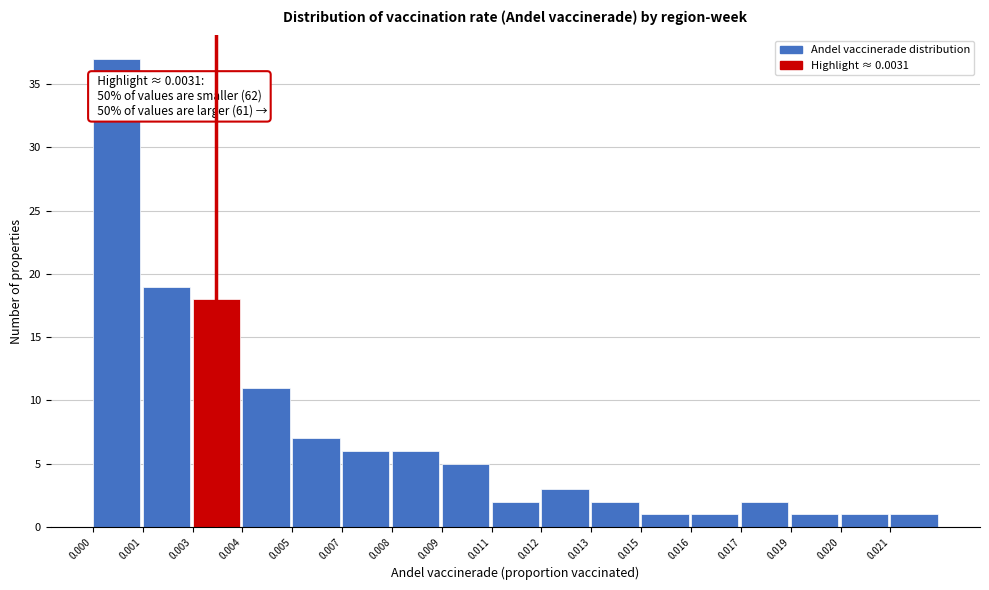

Reading left to right, what are all the values shown in this chart?

0.000=37	0.001=19	0.003=18	0.004=11	0.005=7	0.007=6	0.008=6	0.009=5	0.011=2	0.012=3	0.013=2	0.015=1	0.016=1	0.017=2	0.019=1	0.020=1	0.021=1